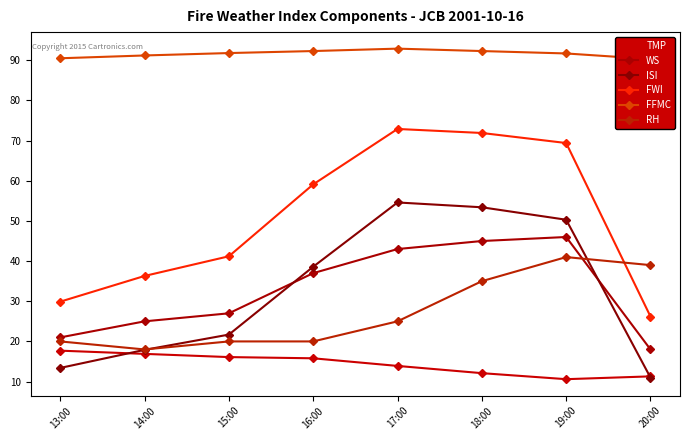

Rank the series by their maximum value, from lowest to highest.

TMP, RH, WS, ISI, FWI, FFMC